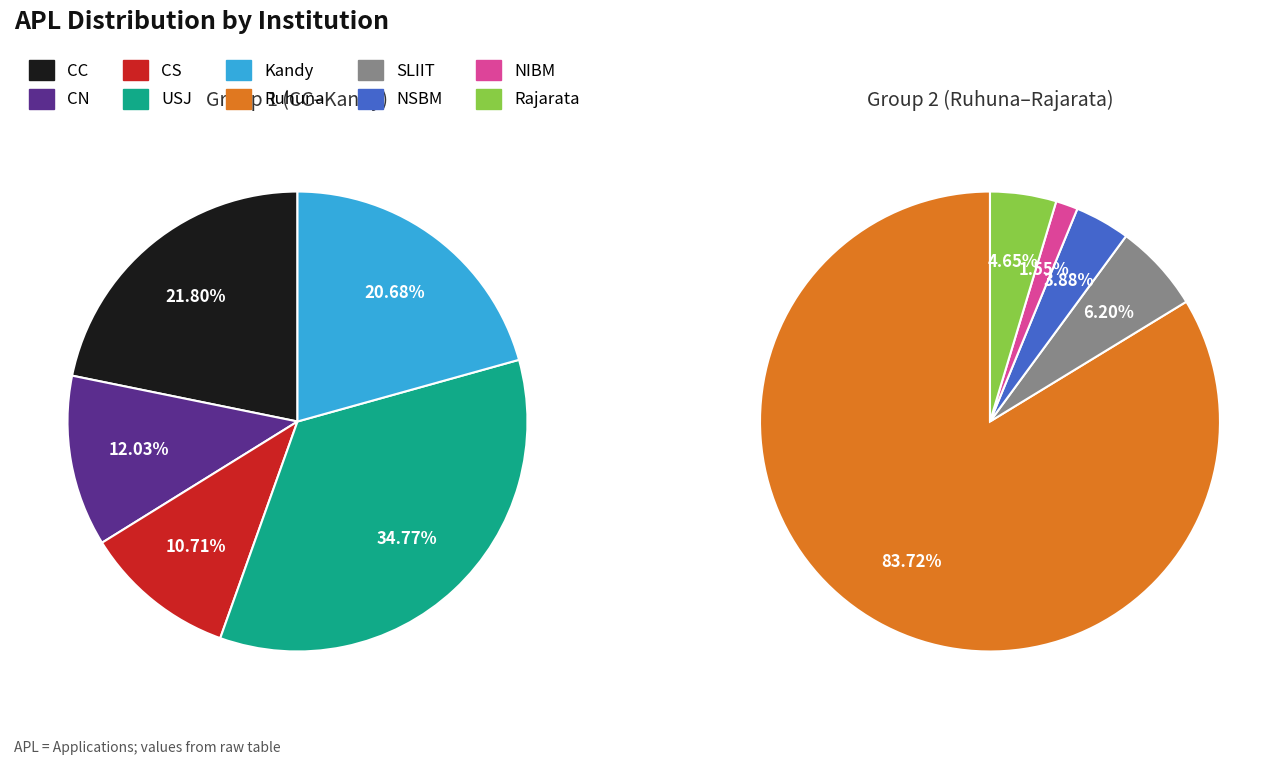

Is the sum of NSBM and CN greater than half?

No